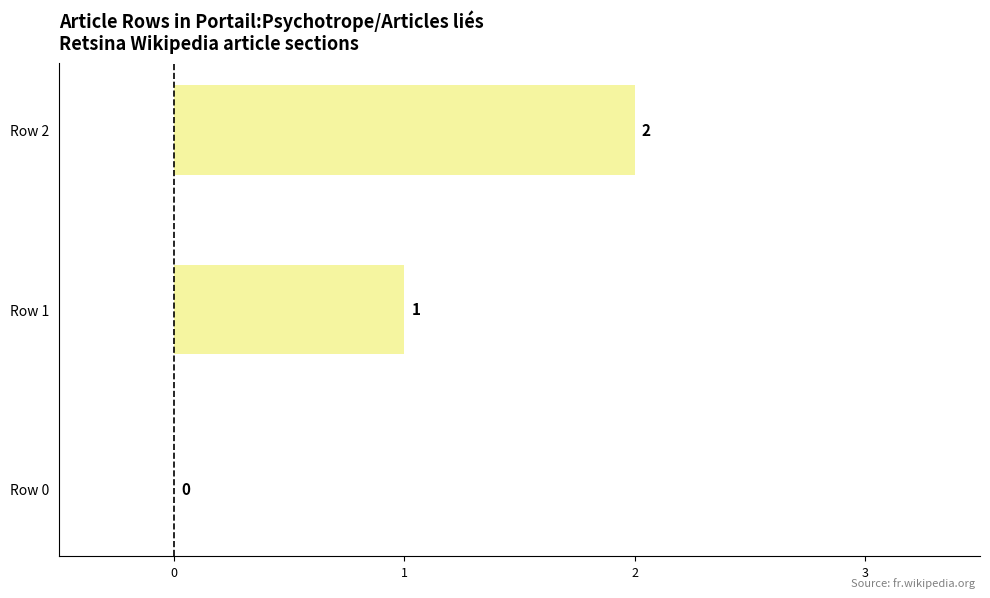

What is the sum of all values?

3